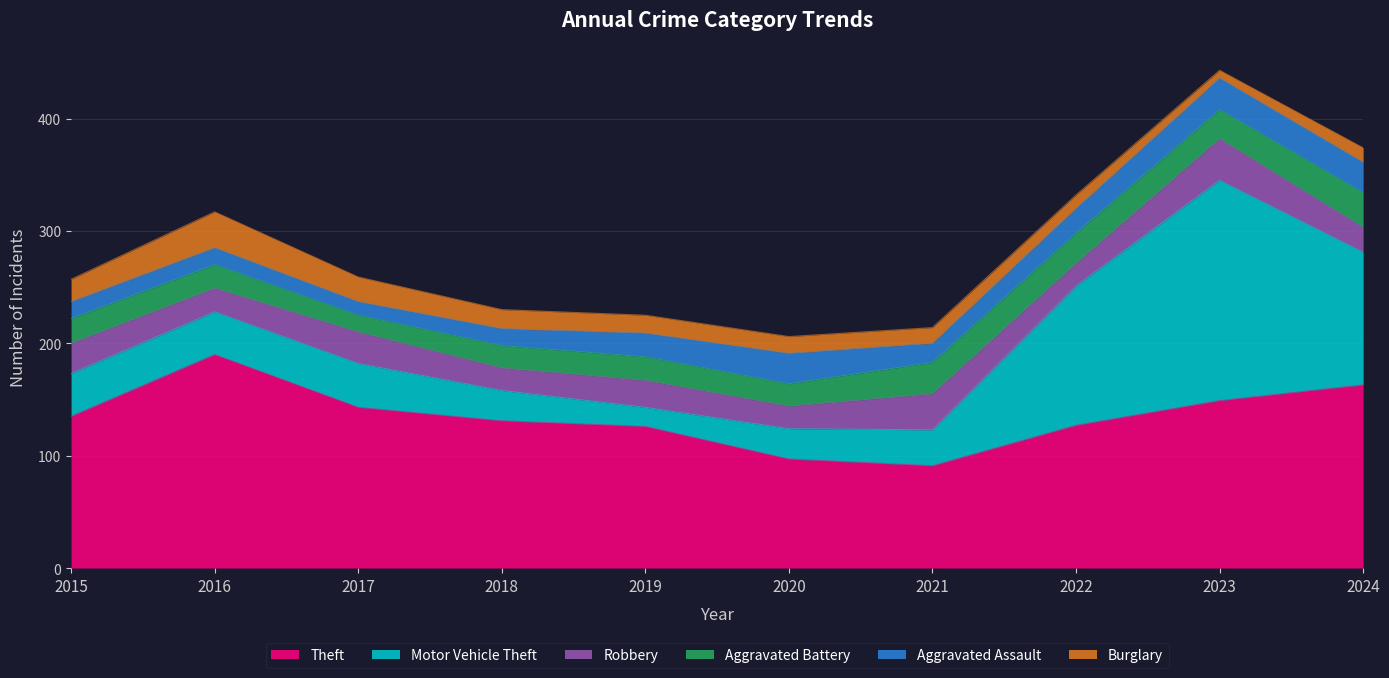

How many data points in Burglary are above 16?

4